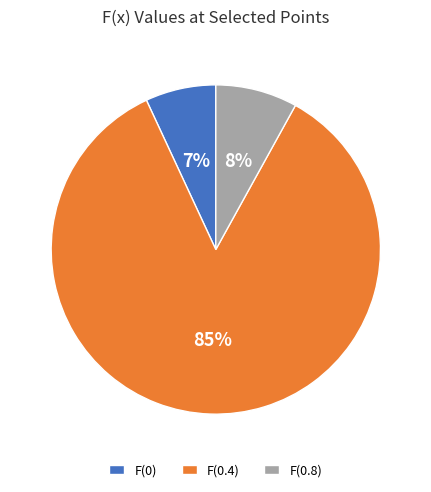

Which has a higher value, F(0.8) or F(0.4)?

F(0.4)